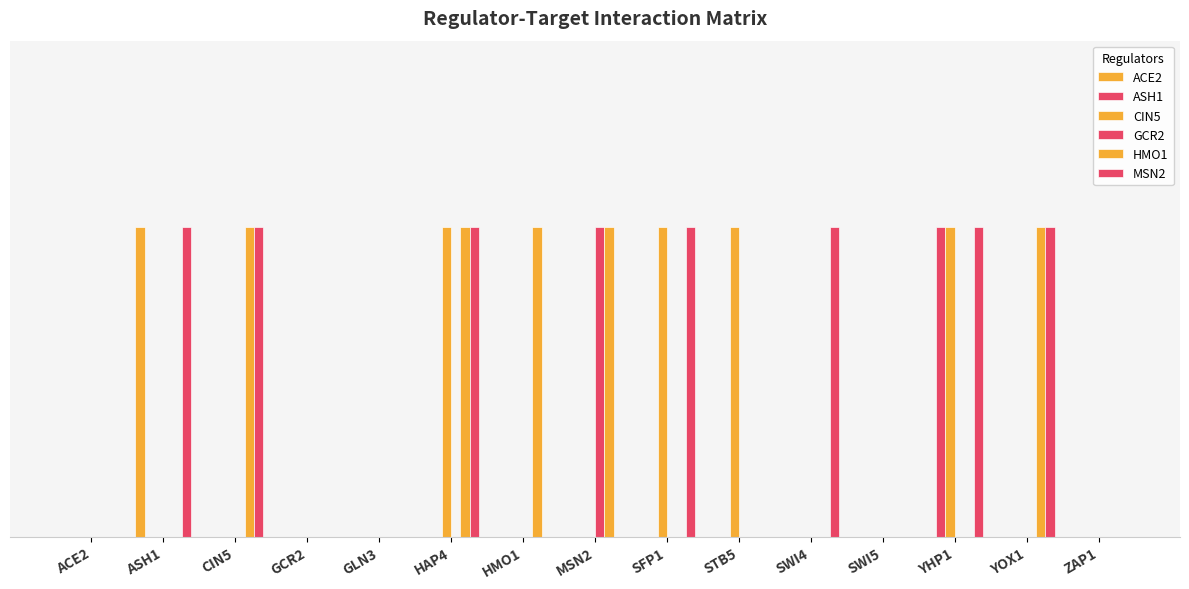

Is it true that HMO1 equals 1 at HAP4?

False